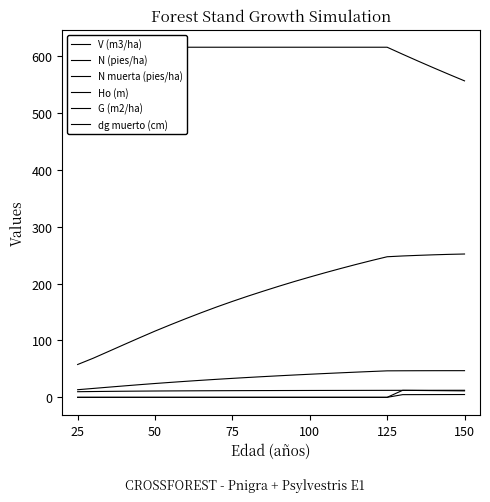

True or false: N (pies/ha) has more than 1 interior local peaks.

False